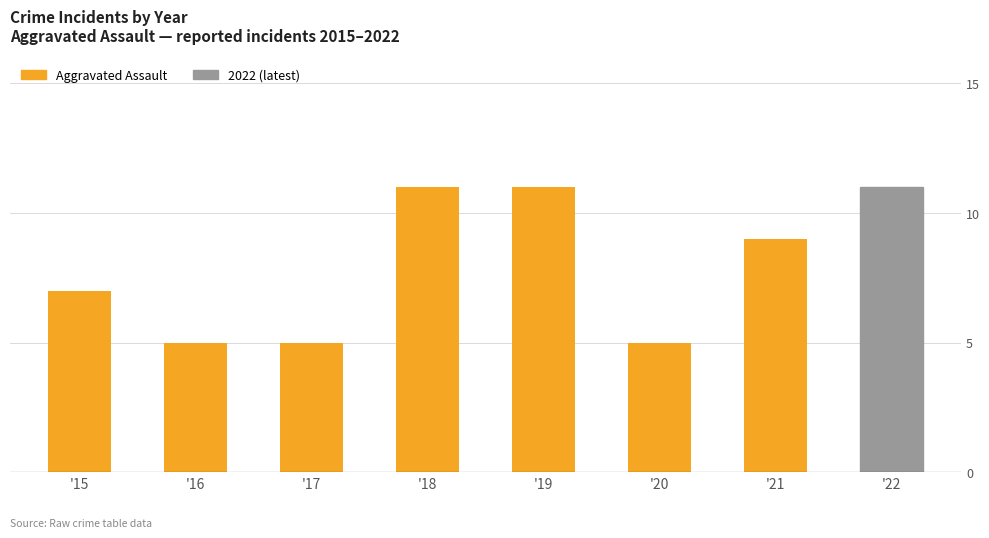

What is the ratio of the value at '17 to the value at '22?

0.5